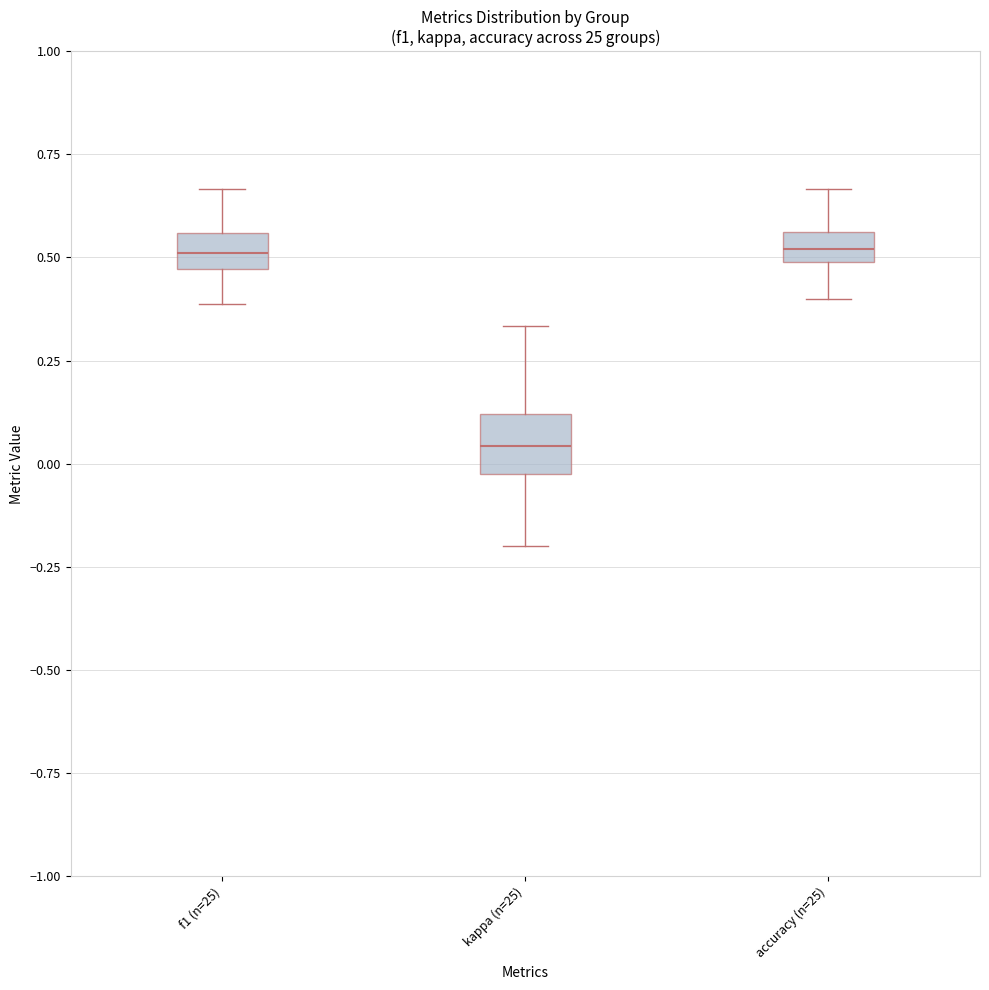

Where does the upper whisker of the box for kappa (n=25) end on the y-axis? The values are not printed on the chart, so give them approximately, as read against the axis.

0.35